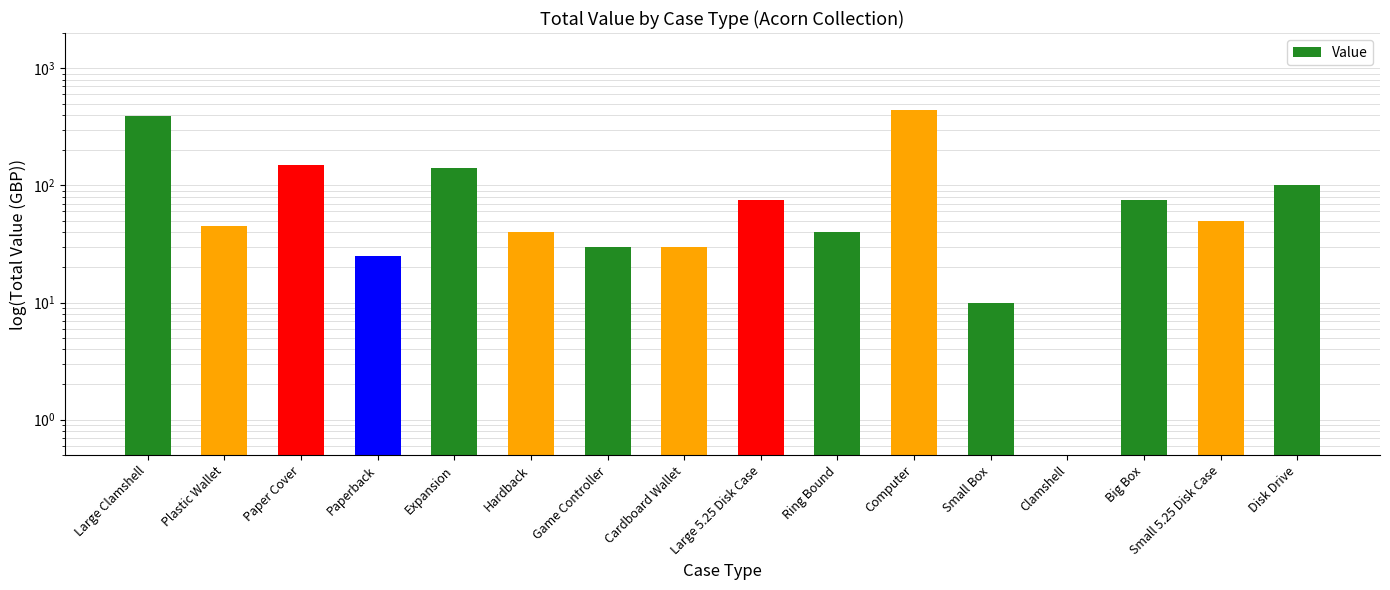

Are the bars horizontal?

No